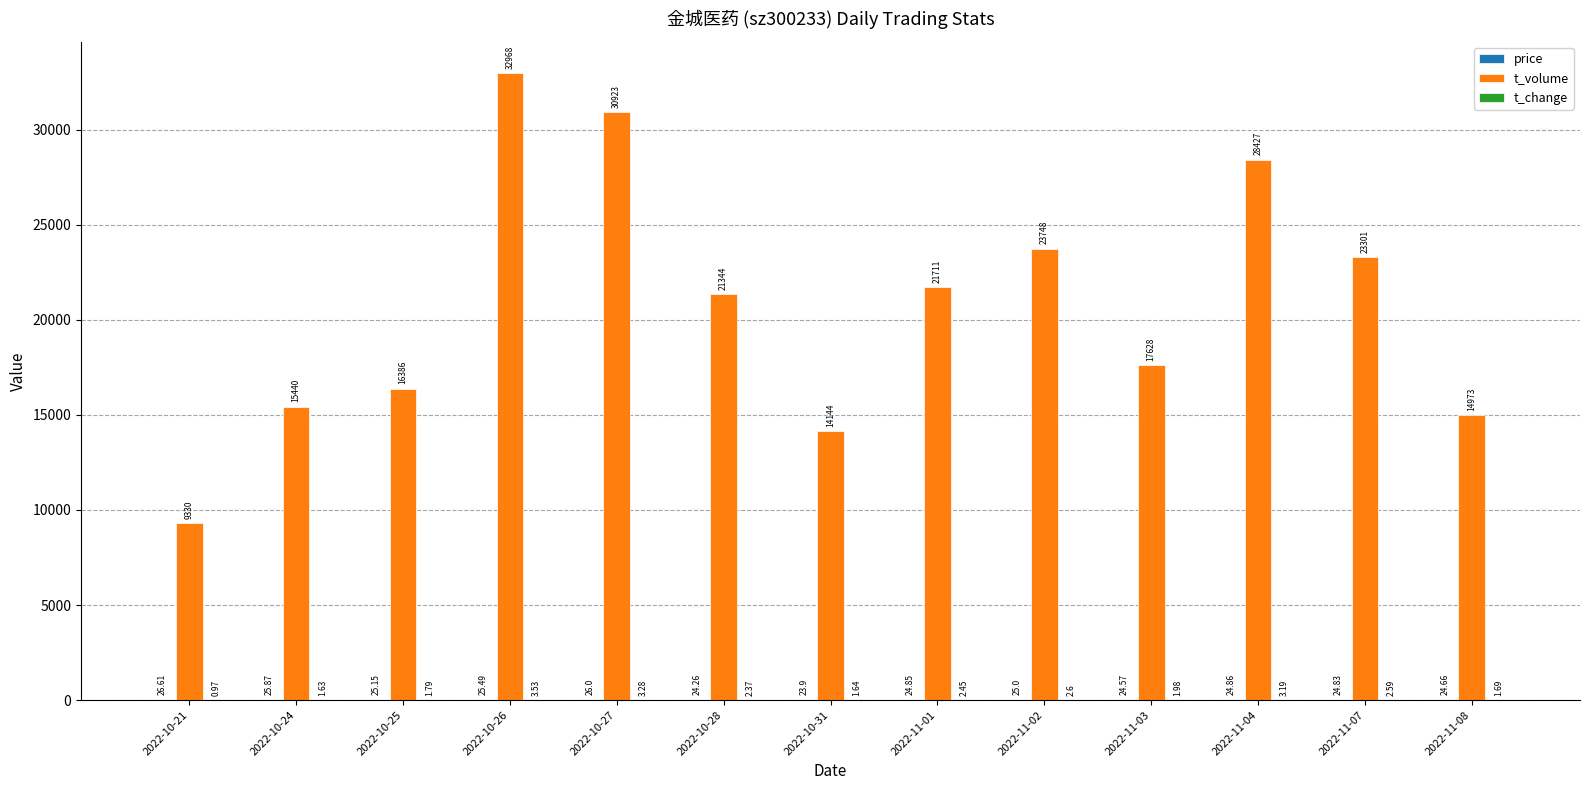

Which series changed the most between 2022-10-25 and 2022-10-27?

t_volume